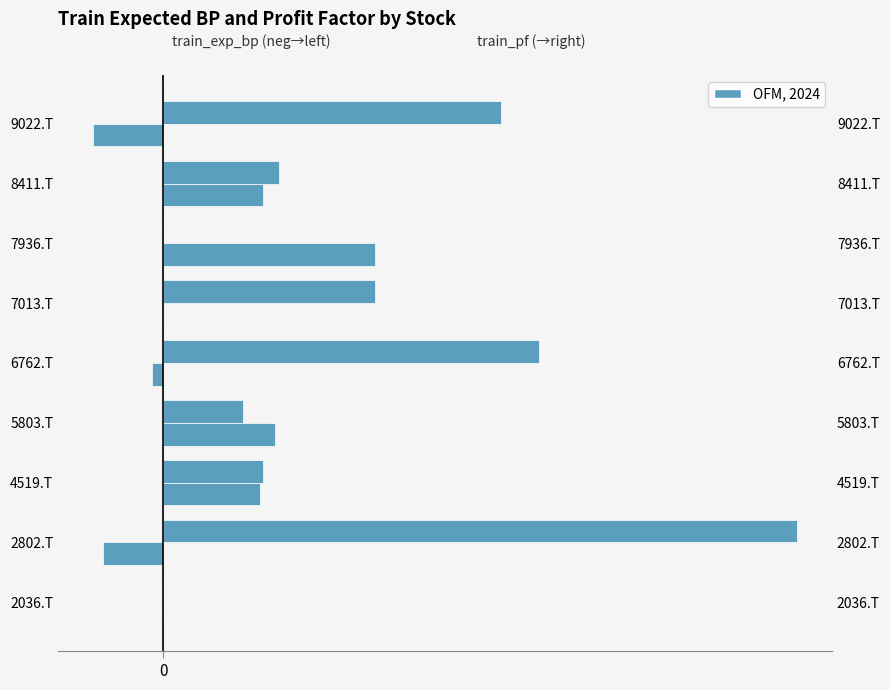

What is the difference between the maximum and second lowest values in the train_exp_bp (reversed) series?

1.3